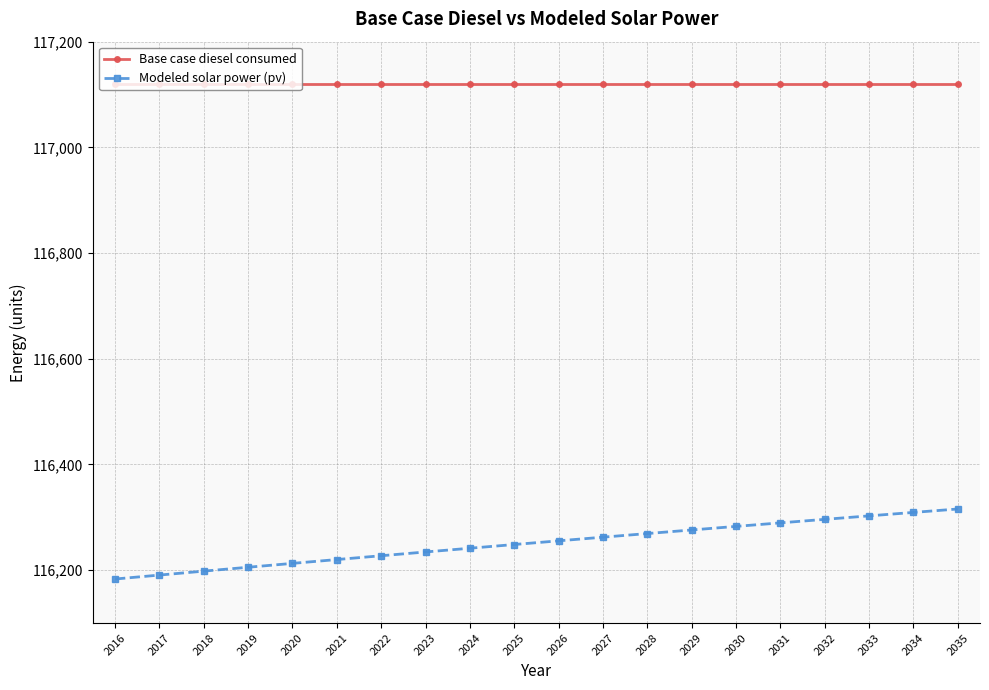

Which series has the largest total across all categories?

Base case diesel consumed